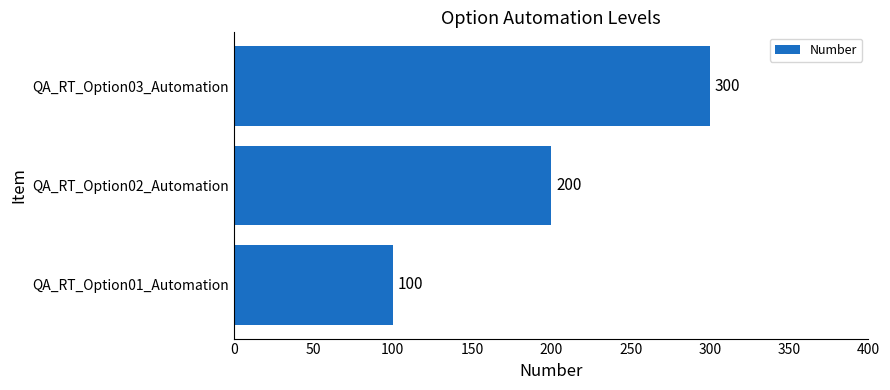

What is the sum of all values?

600